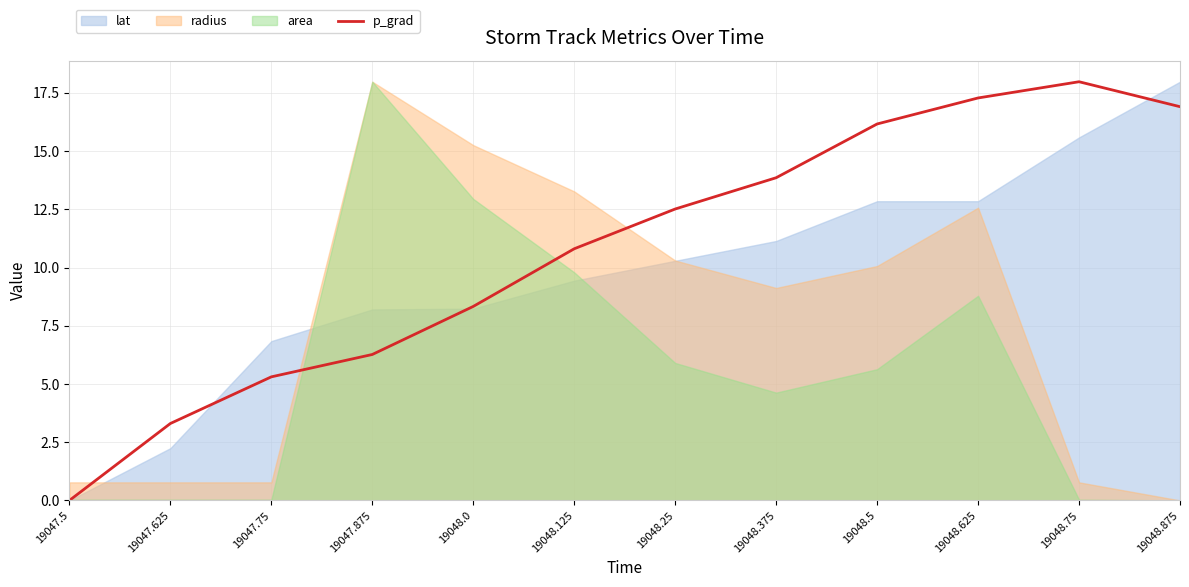

What is the label of the 9th point from the left?

19048.5